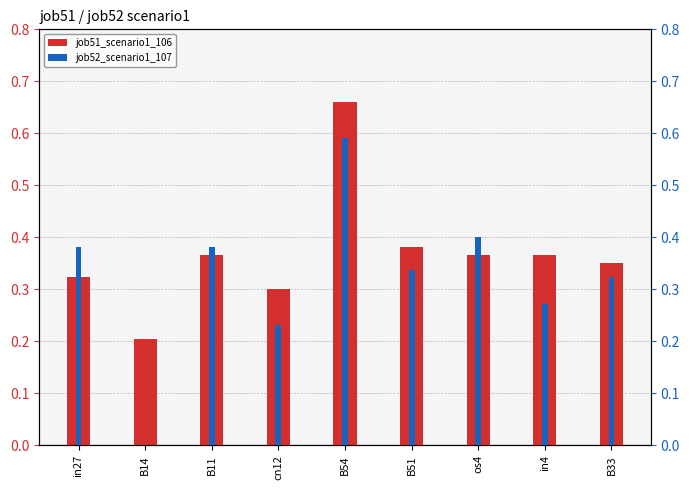

Which series has the largest range (max minus min)?

job52_scenario1_107